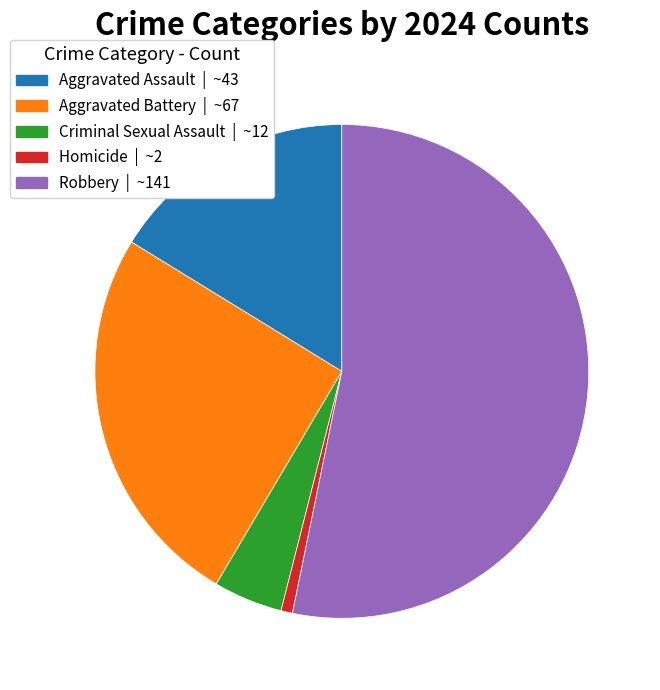

Between Criminal Sexual Assault and Homicide, which is larger?

Criminal Sexual Assault